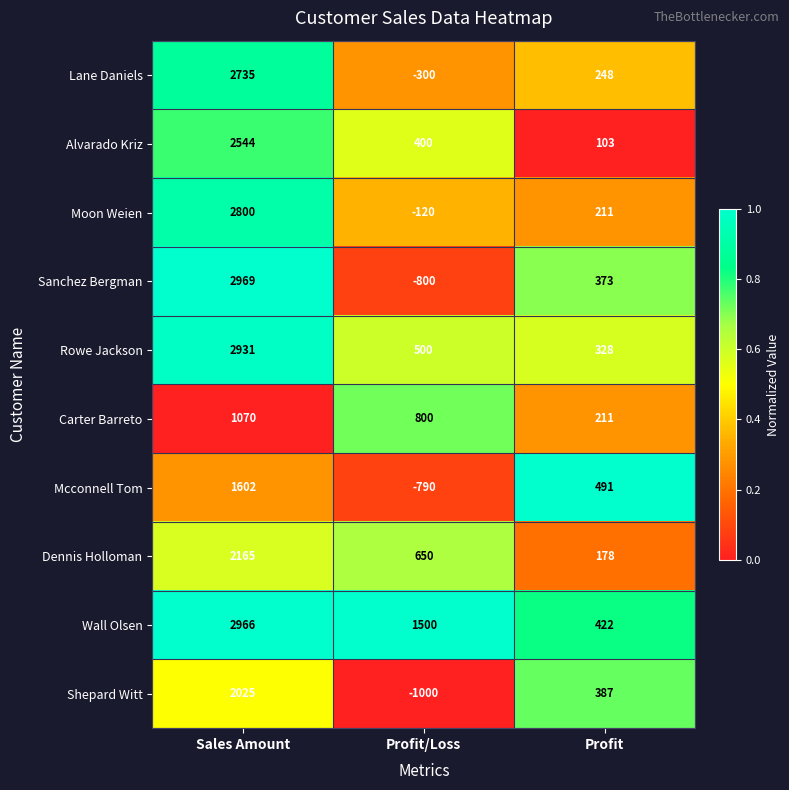

Rank the series at Sales Amount from highest to lowest value.

Sanchez Bergman, Wall Olsen, Rowe Jackson, Moon Weien, Lane Daniels, Alvarado Kriz, Dennis Holloman, Shepard Witt, Mcconnell Tom, Carter Barreto